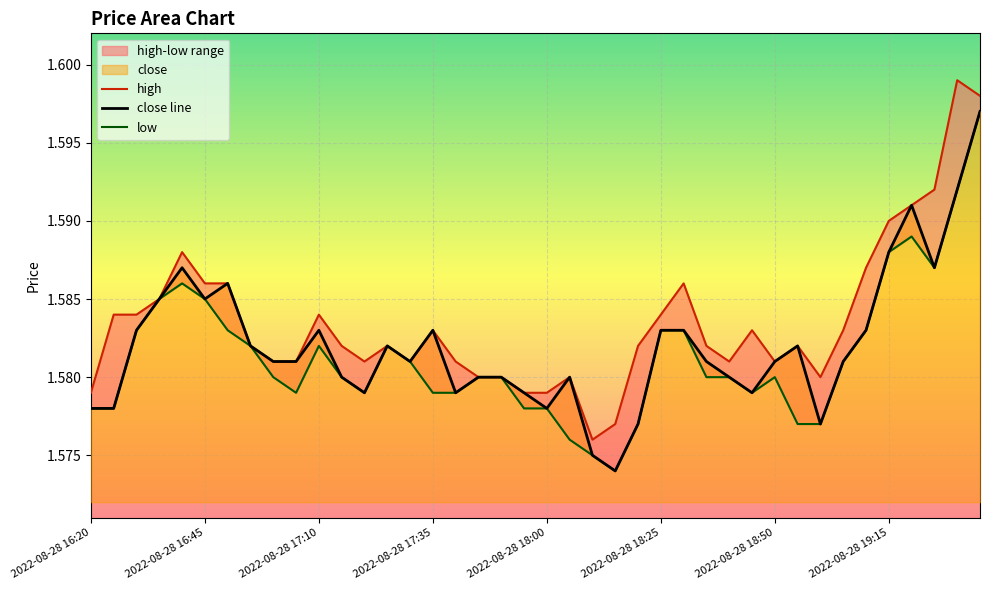

Which series changed the most between 16 and 37?

high